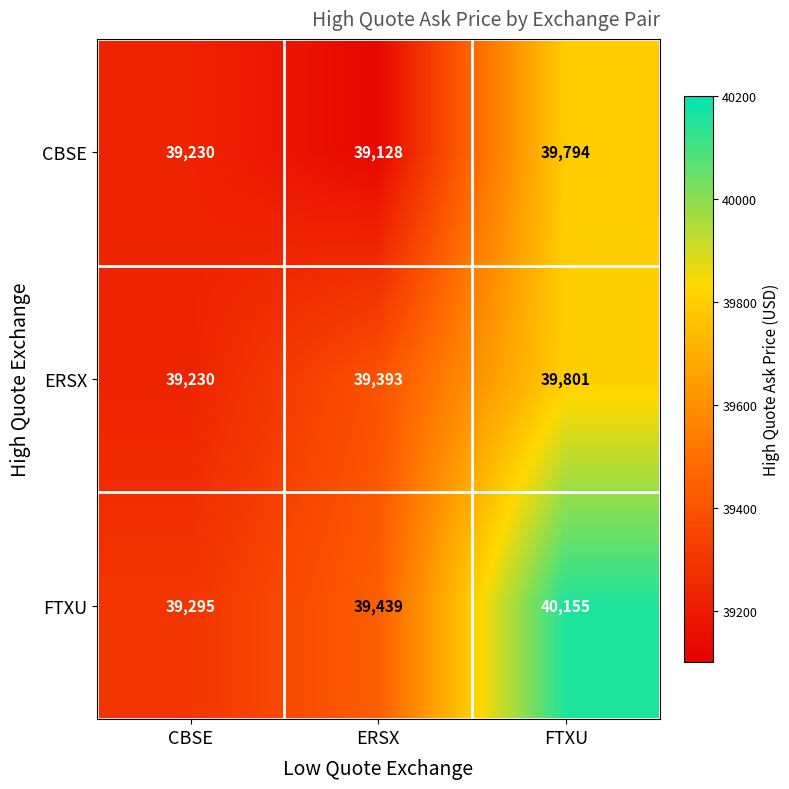

How many series are shown in this chart?

3